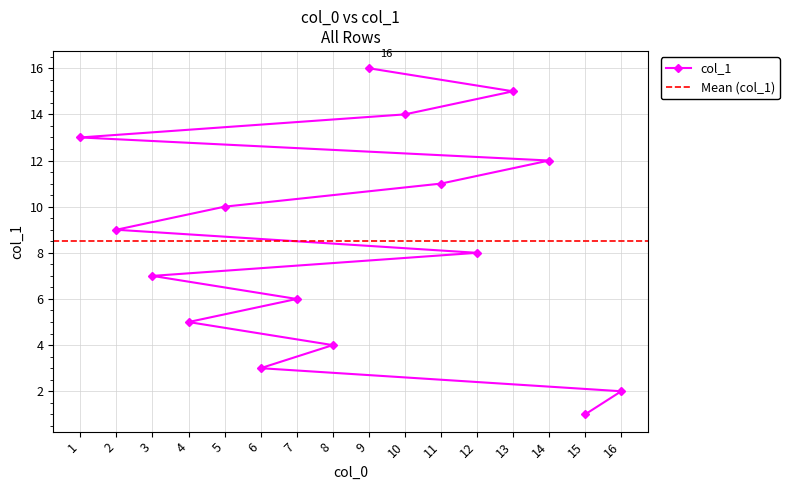

Where is the data nearest to the value 8?

12